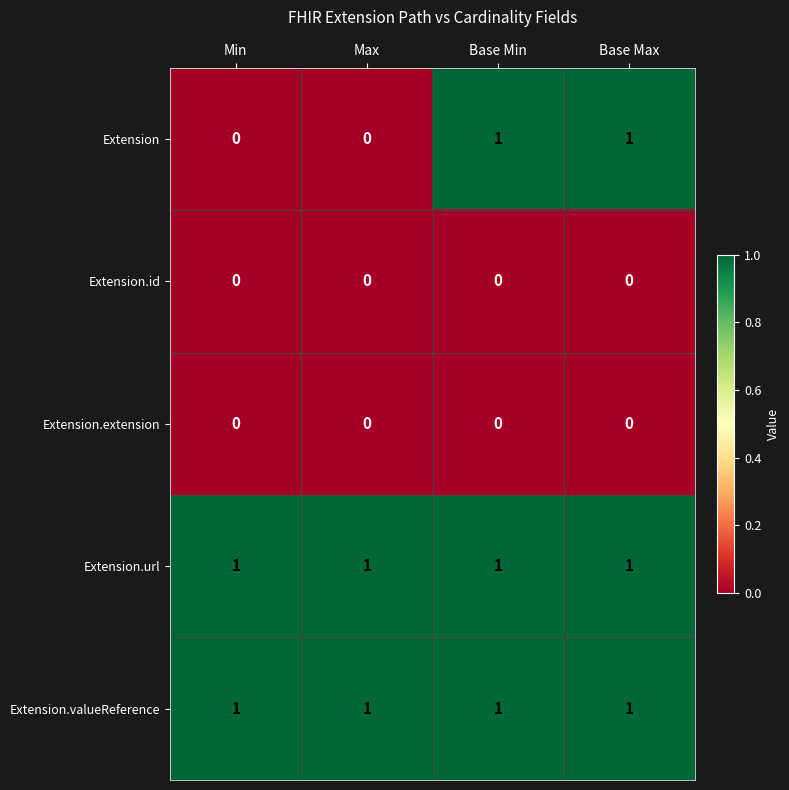

Reading right to left, list all the values displayed in this chart.

Extension: 1	1	0	0
Extension.id: 0	0	0	0
Extension.extension: 0	0	0	0
Extension.url: 1	1	1	1
Extension.valueReference: 1	1	1	1